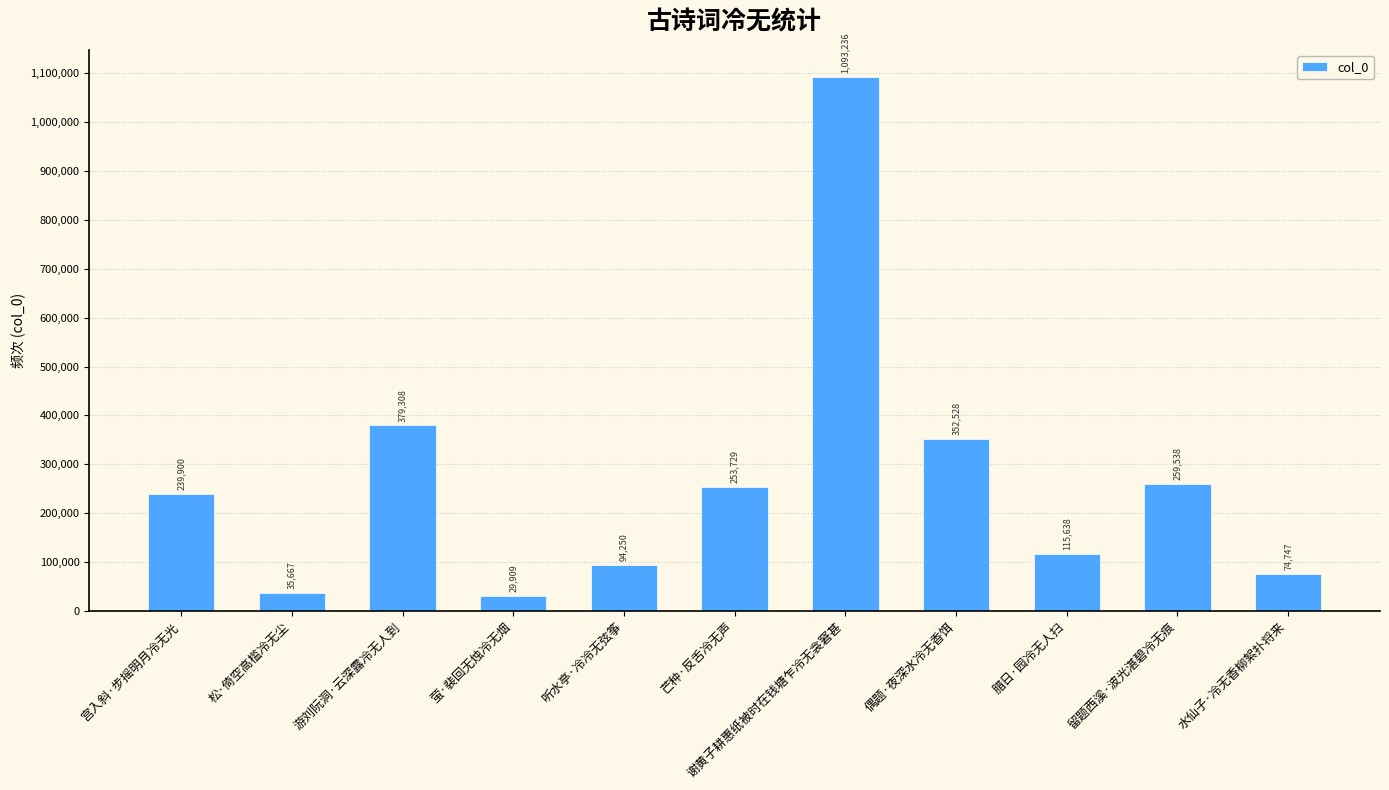

What is the change in value from 松·倚空高槛冷无尘 to 留题西溪·波光湛碧冷无痕?

+223871